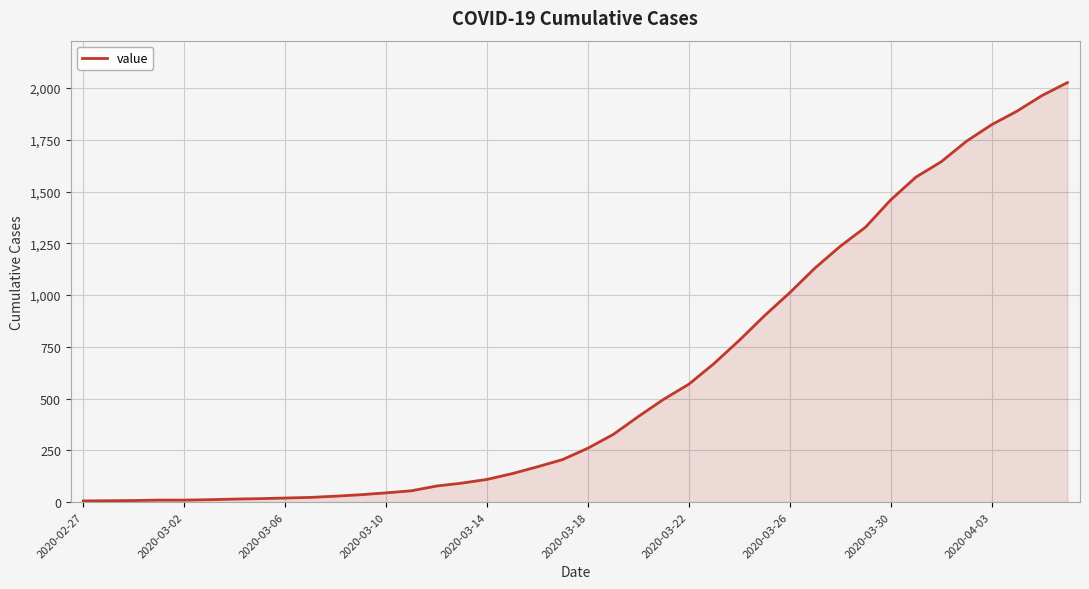

What is the difference between the maximum and minimum values?

2020